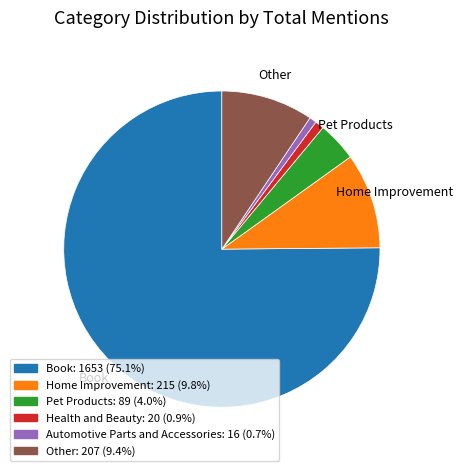

Combined, do Book: 1653 (75.1%) and Automotive Parts and Accessories: 16 (0.7%) account for over 50%?

Yes